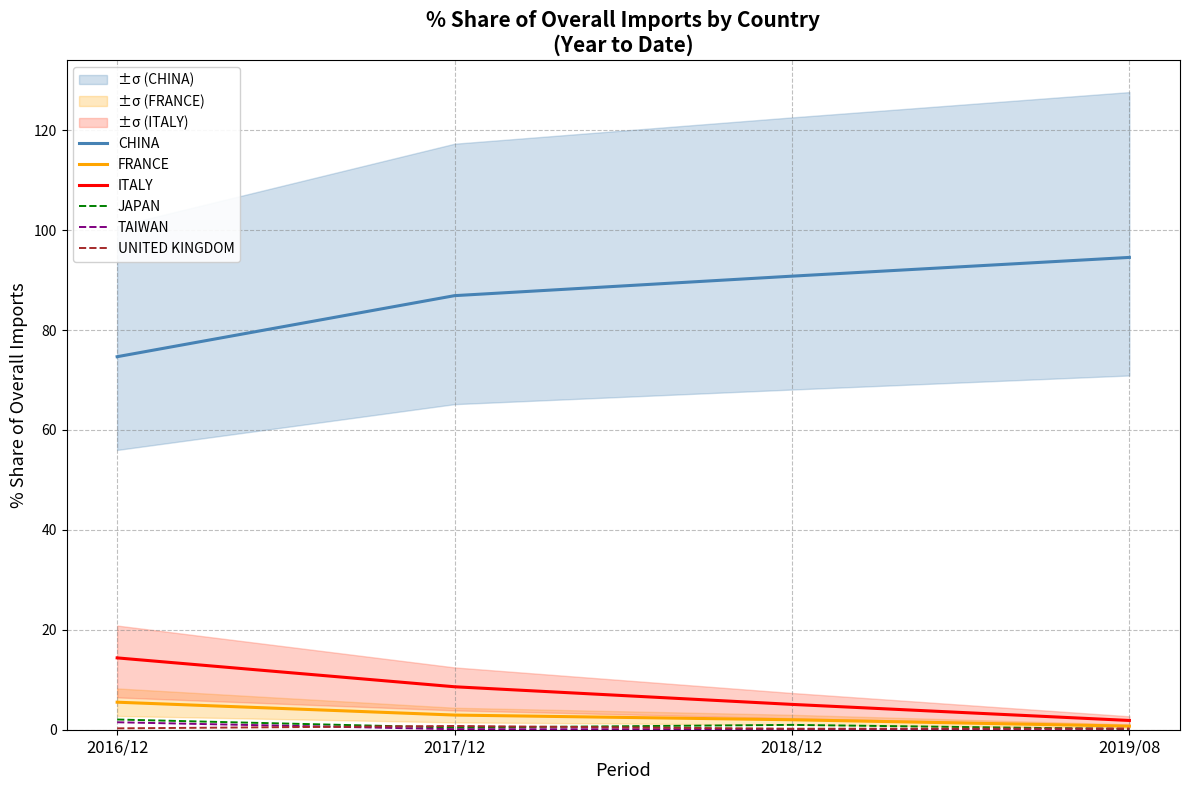

True or false: CHINA and UNITED KINGDOM cross at least once.

False